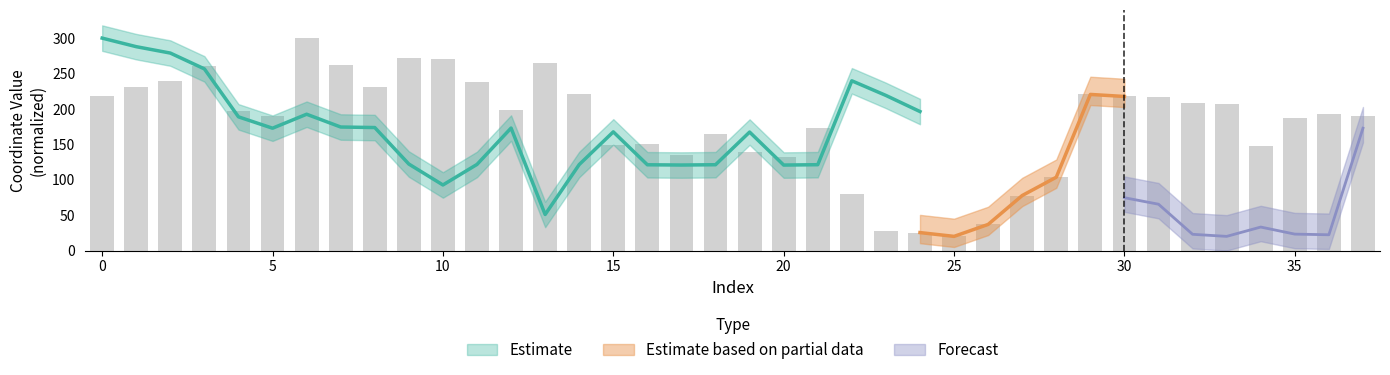

What is the change in value from 10 to 34?

-123.0